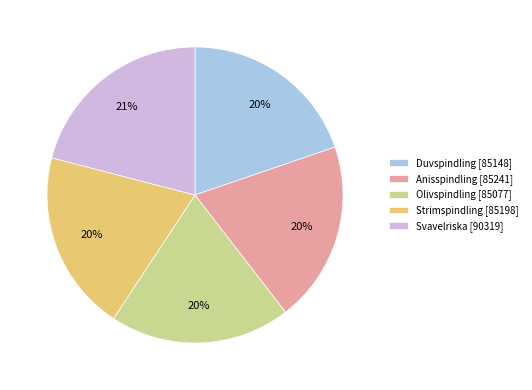

Which category has the biggest portion of the pie?

Svavelriska [90319]